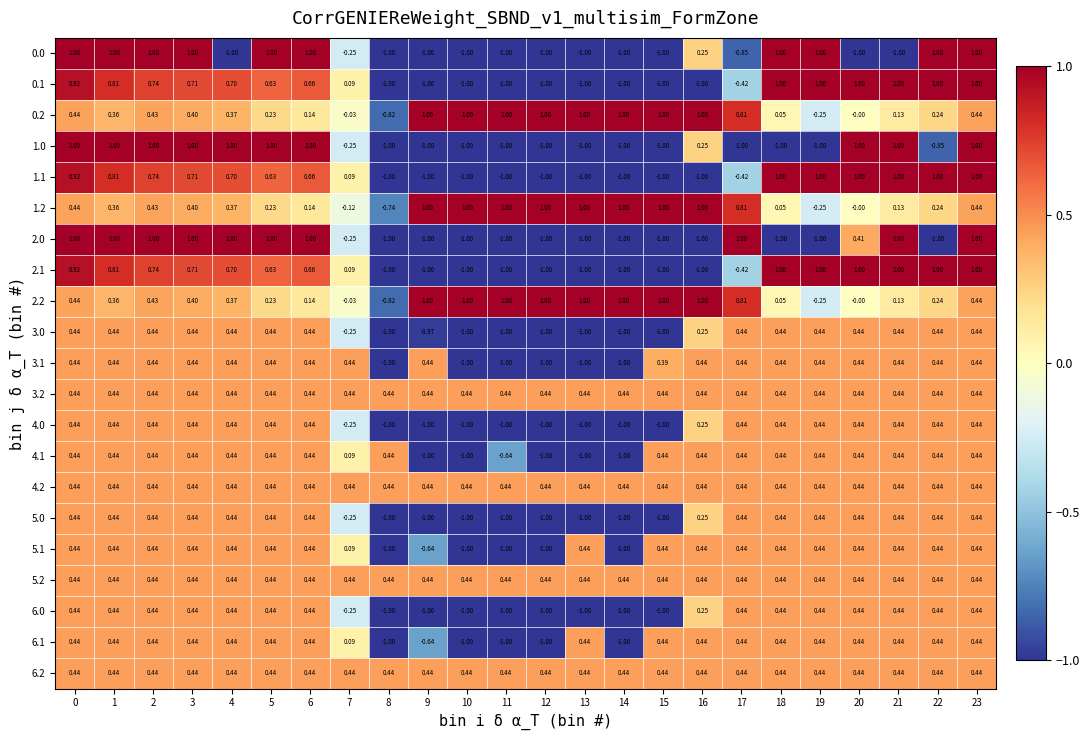

Is the value of 6.0 at 11 greater than the value of 5.0 at 2?

No